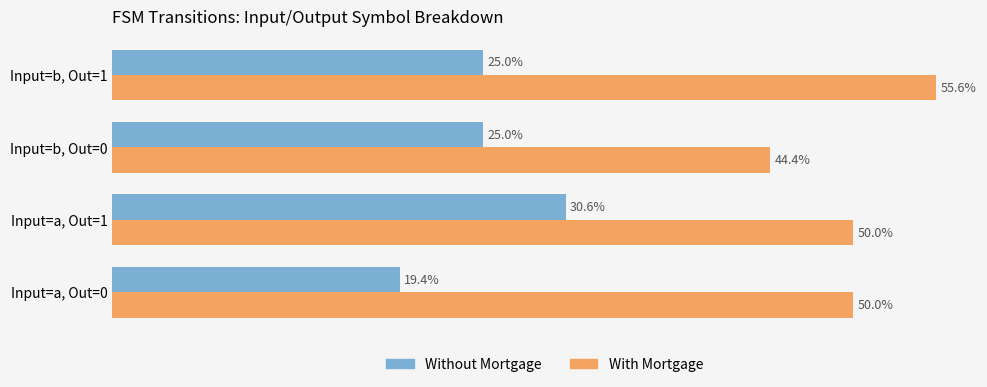

Rank the series by their average value, from highest to lowest.

With Mortgage, Without Mortgage